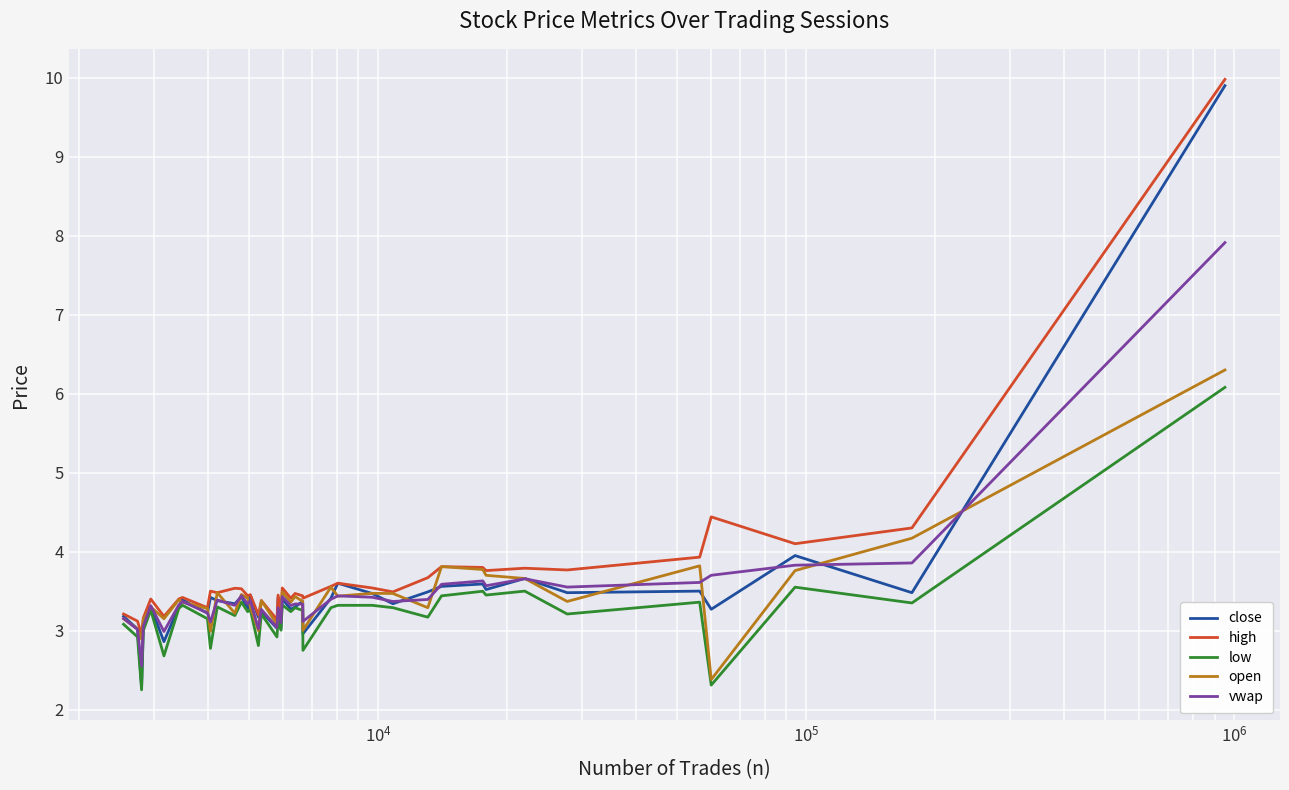

At how many categories does at least one series exceed 6?

1